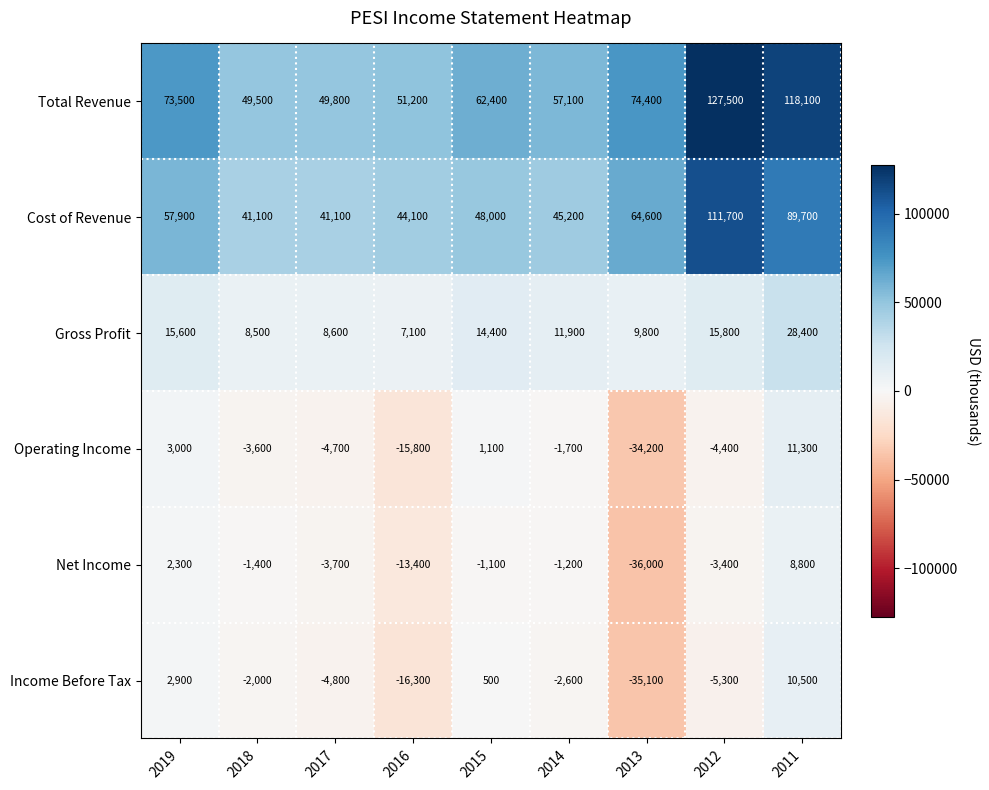

The Income Before Tax series shows -35100 at 2013. True or false?

True